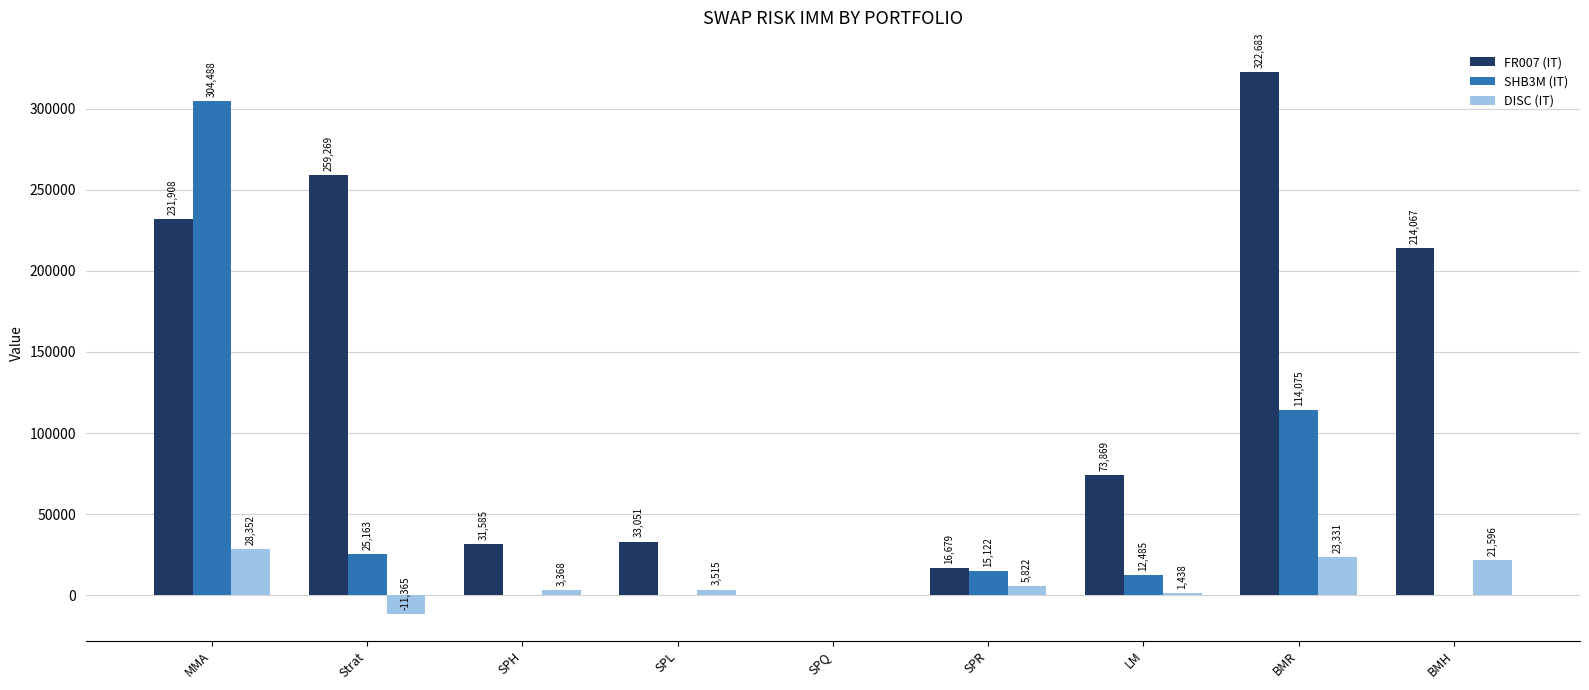

What are all the series names shown in the legend?

FR007 (IT), SHB3M (IT), DISC (IT)